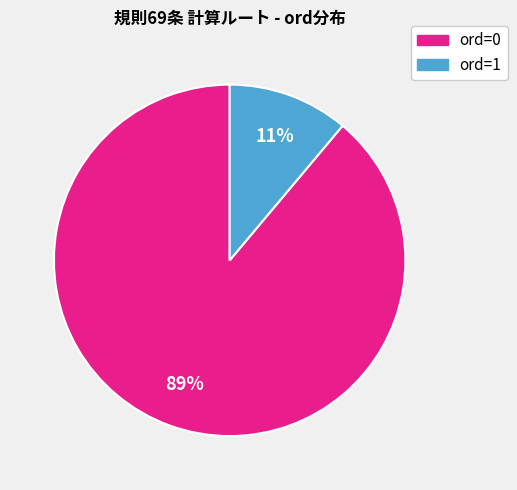

What is the majority slice?

ord=0